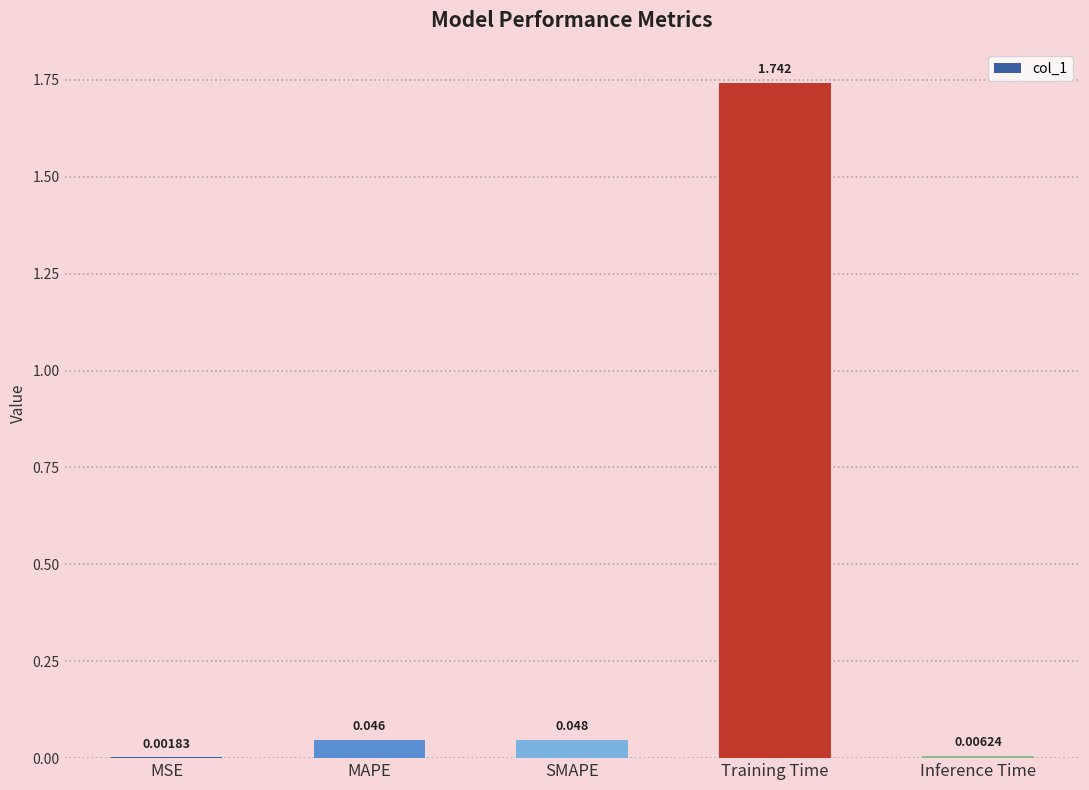

Which label corresponds to the largest value in the chart?

Training Time